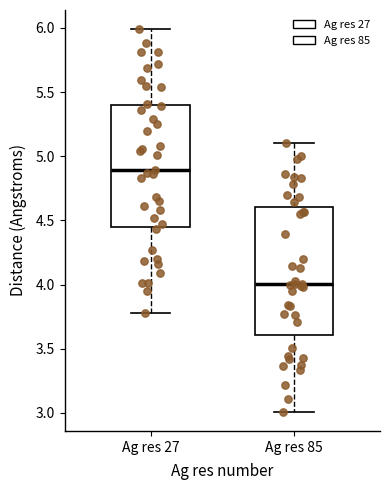

Which box's median line is the highest?

Ag res 27